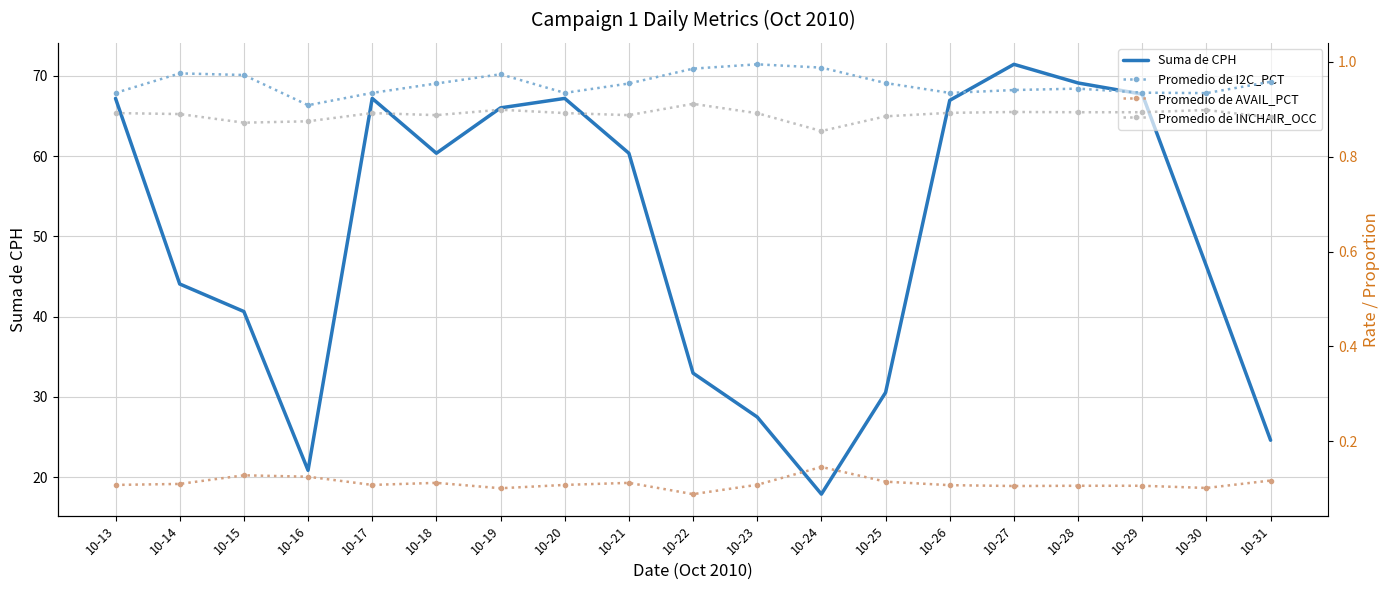

What is the minimum value shown in the chart?

0.1